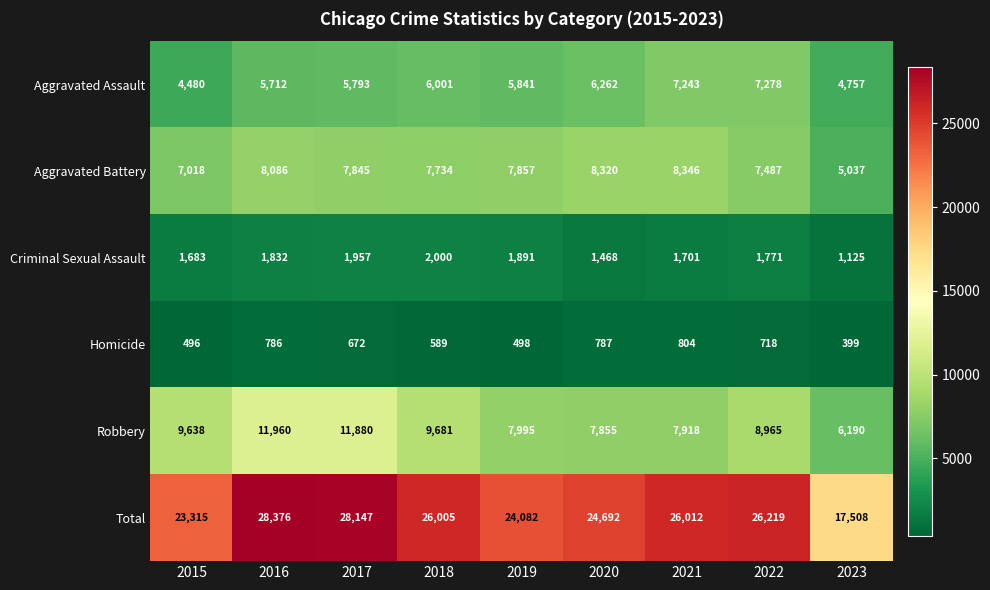

Which series has the largest total across all categories?

Total